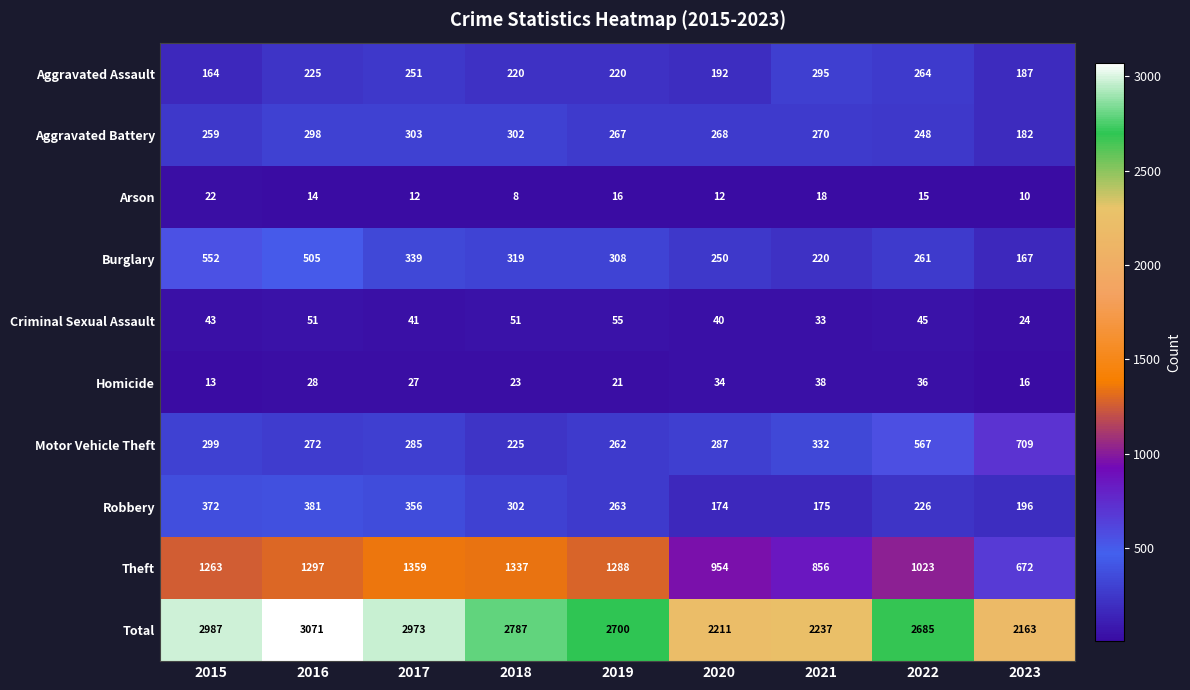

The value of Homicide at 2015 is 23. True or false?

False